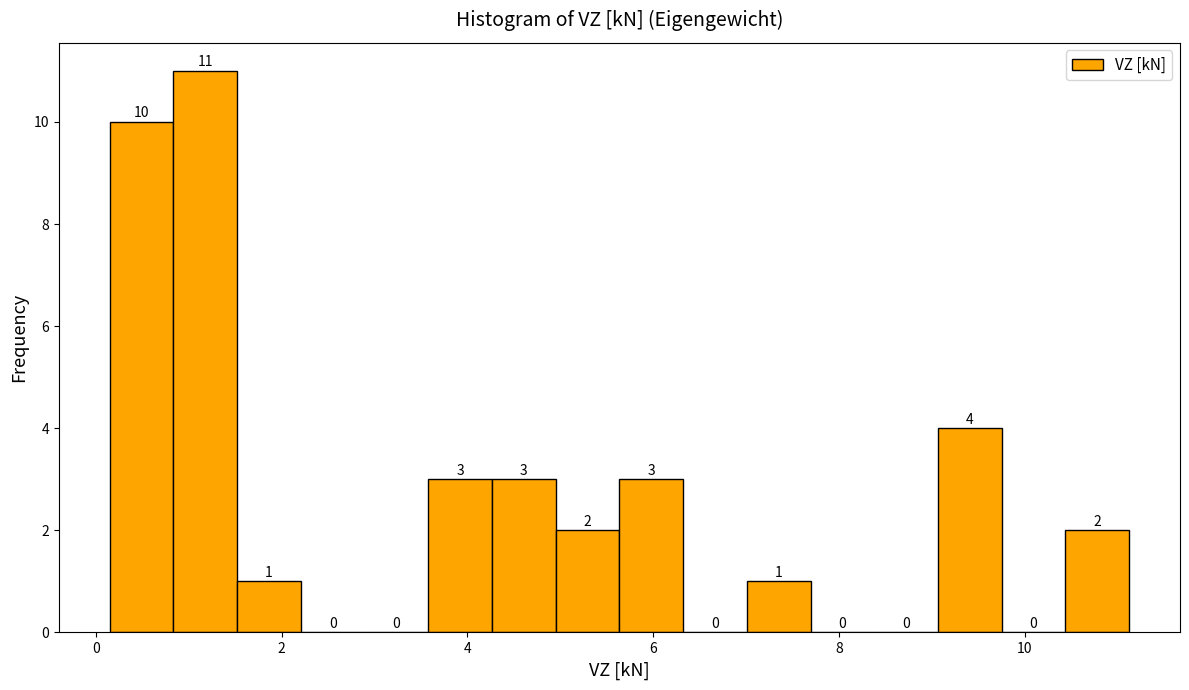

Around what value on the x-axis is the tallest bar? Give the approximate position of its centre, as read against the axis.

1.2